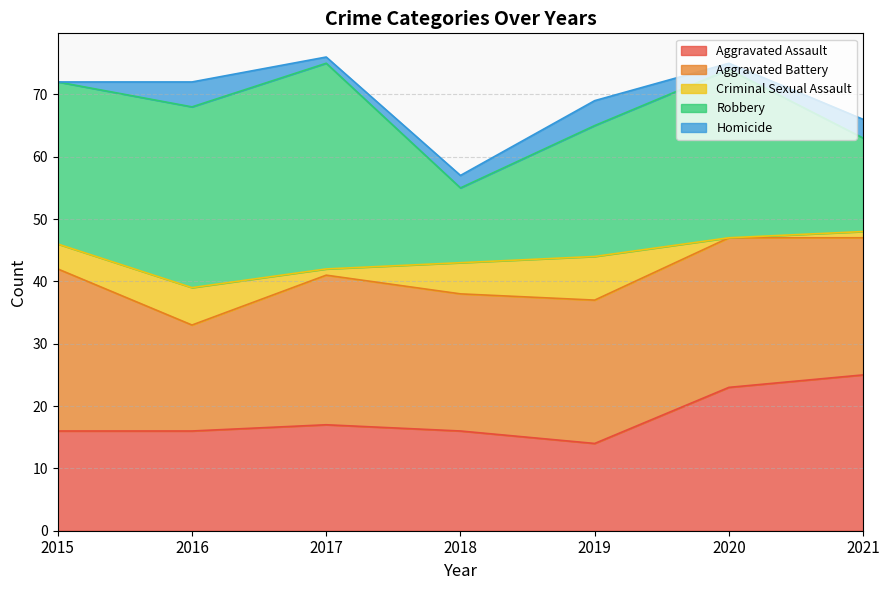

Rank the categories by Homicide value from lowest to highest.

2015, 2017, 2020, 2018, 2021, 2016, 2019